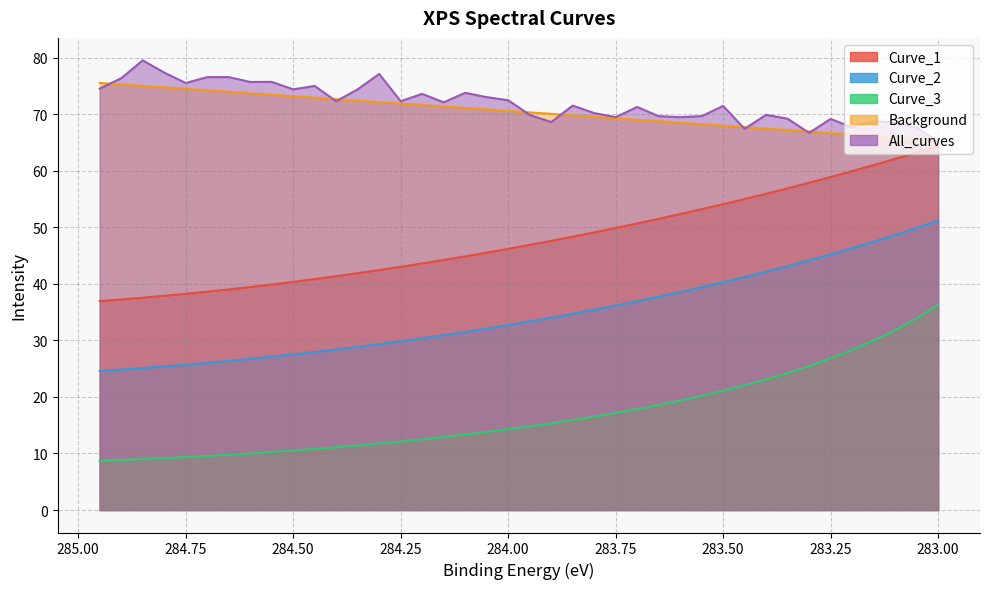

How many values in the Curve_2 series are below 33?

20